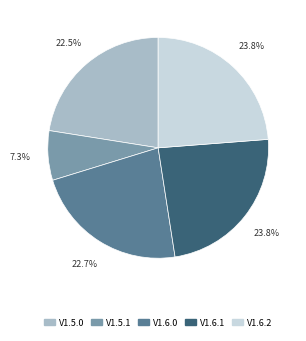

Count the number of slices in the pie.

5